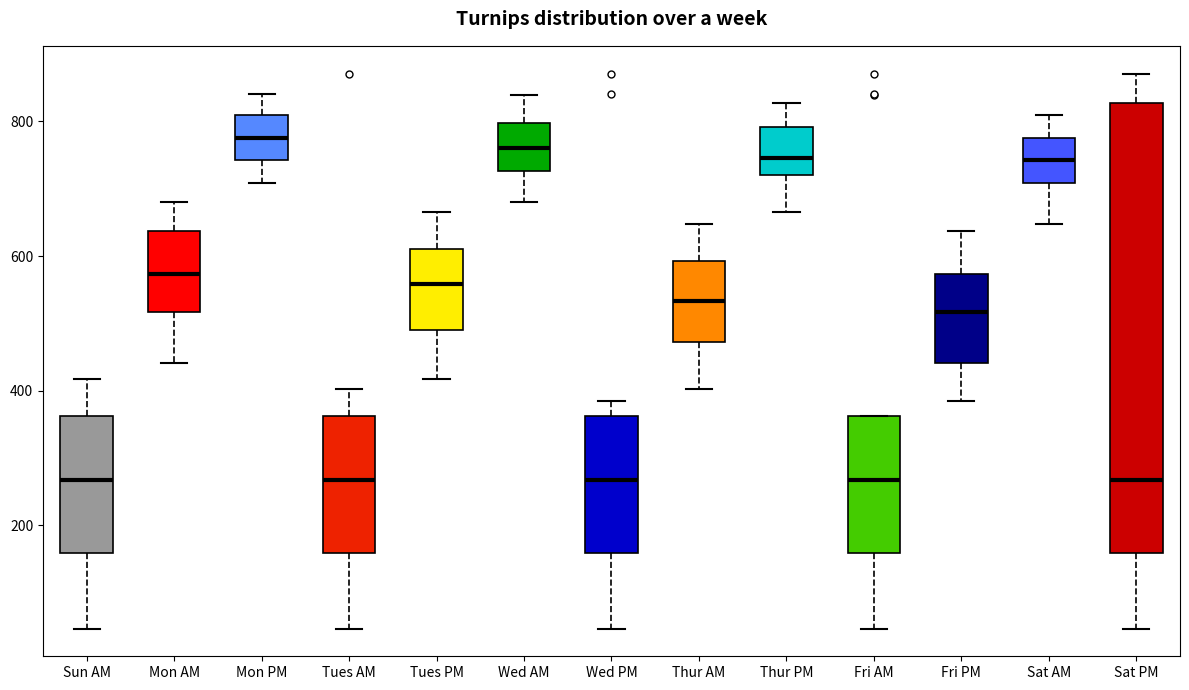

Which box is the tallest, from its lower edge to its upper edge?

Sat PM